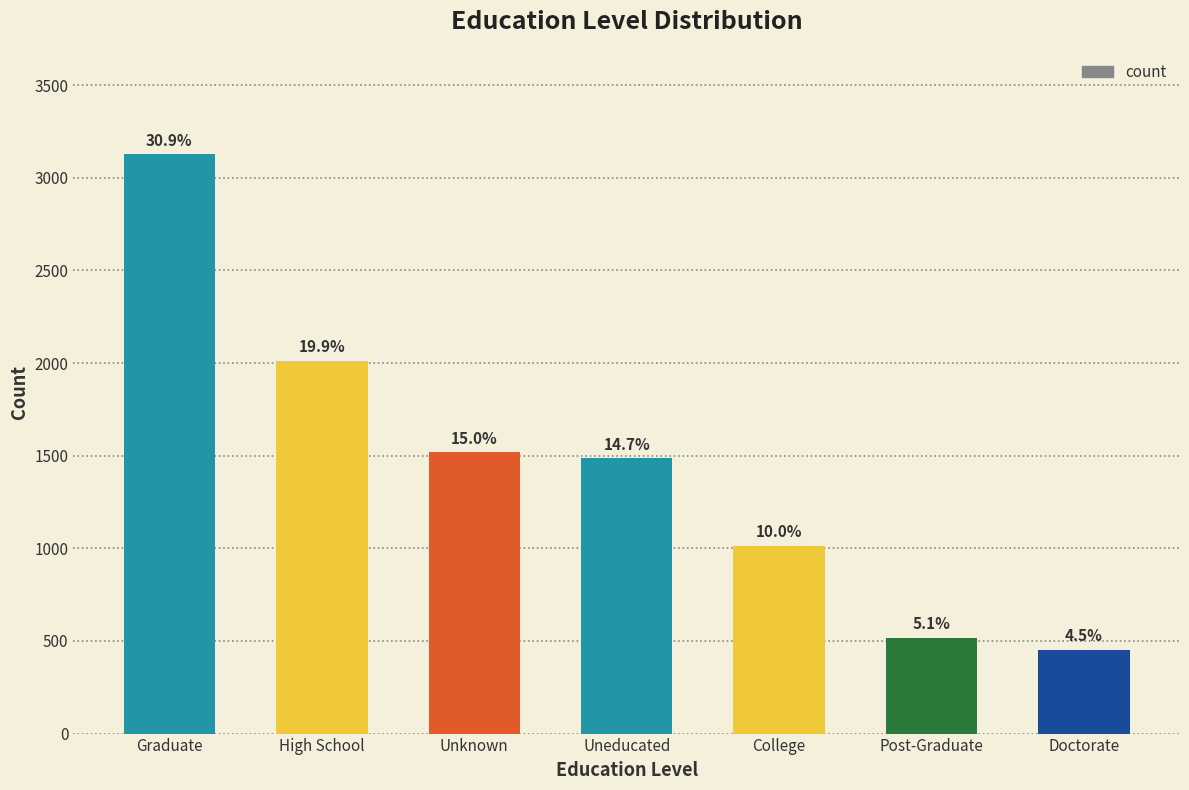

At which category does the chart reach its minimum across all series?

Doctorate